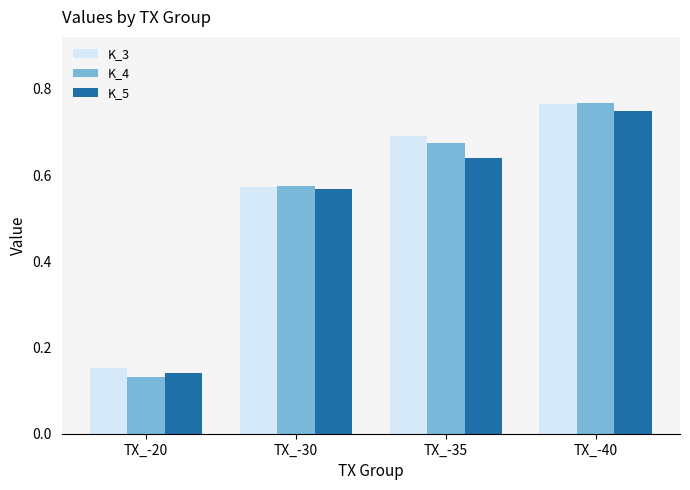

Which series has the largest range (max minus min)?

K_4